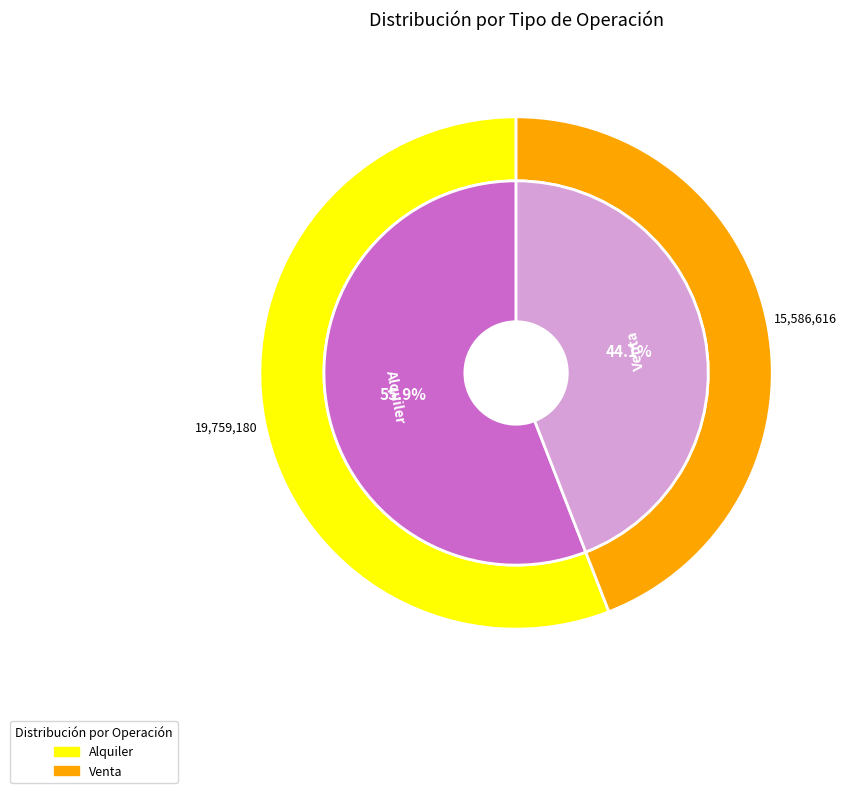

What percentage is the Venta slice, to the nearest percent?

44%